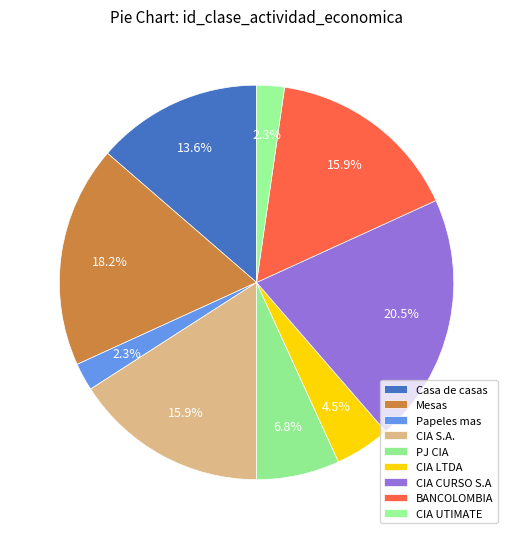

Rank the categories by value from lowest to highest.

Papeles mas, CIA UTIMATE, CIA LTDA, PJ CIA, Casa de casas, CIA S.A., BANCOLOMBIA, Mesas, CIA CURSO S.A